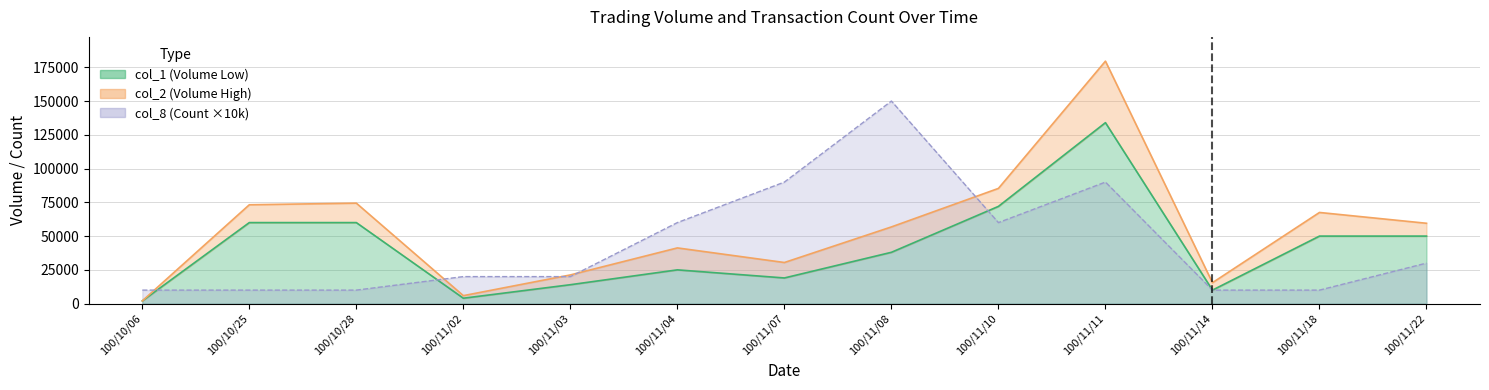

The value of col_1 at 100/11/02 is 5955. True or false?

False